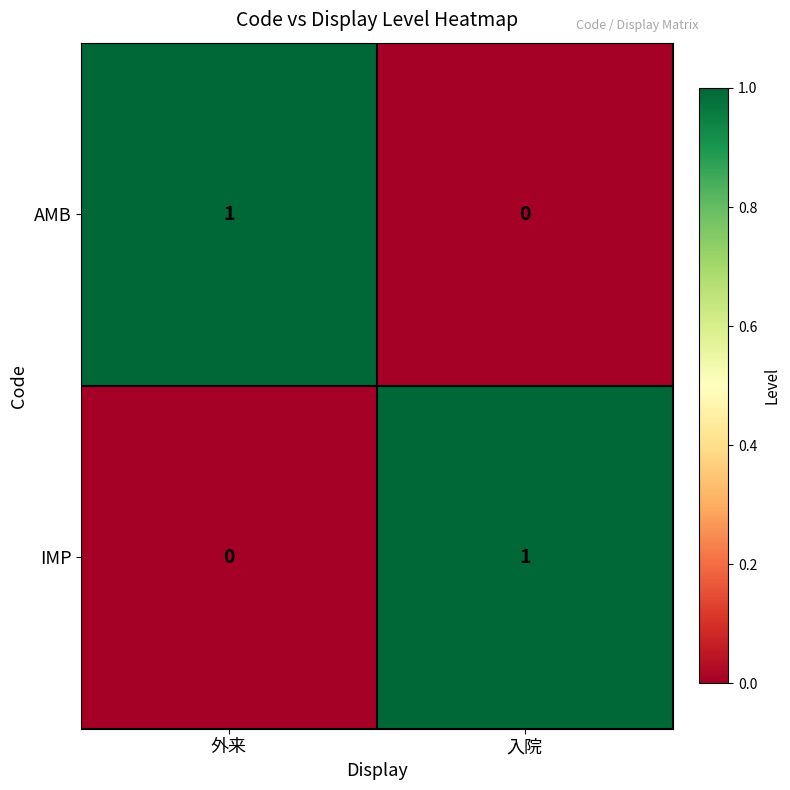

Rank the series at 外来 from highest to lowest value.

AMB, IMP